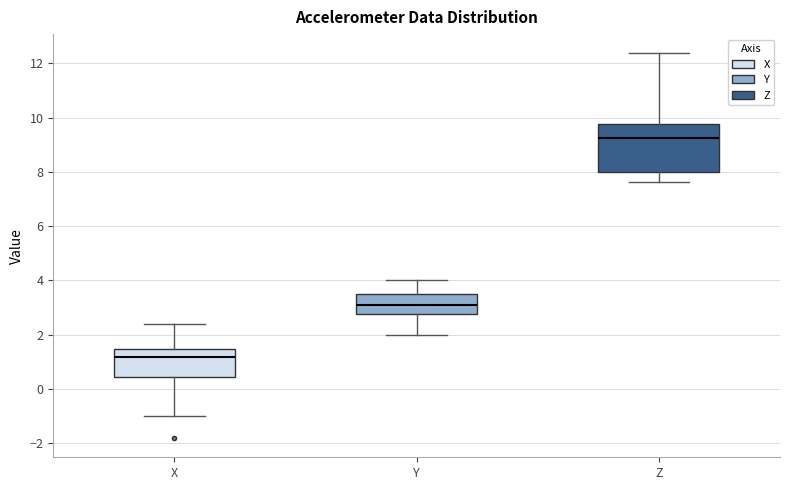

Where does the upper whisker of the box for Y end on the y-axis? The values are not printed on the chart, so give them approximately, as read against the axis.

4.0